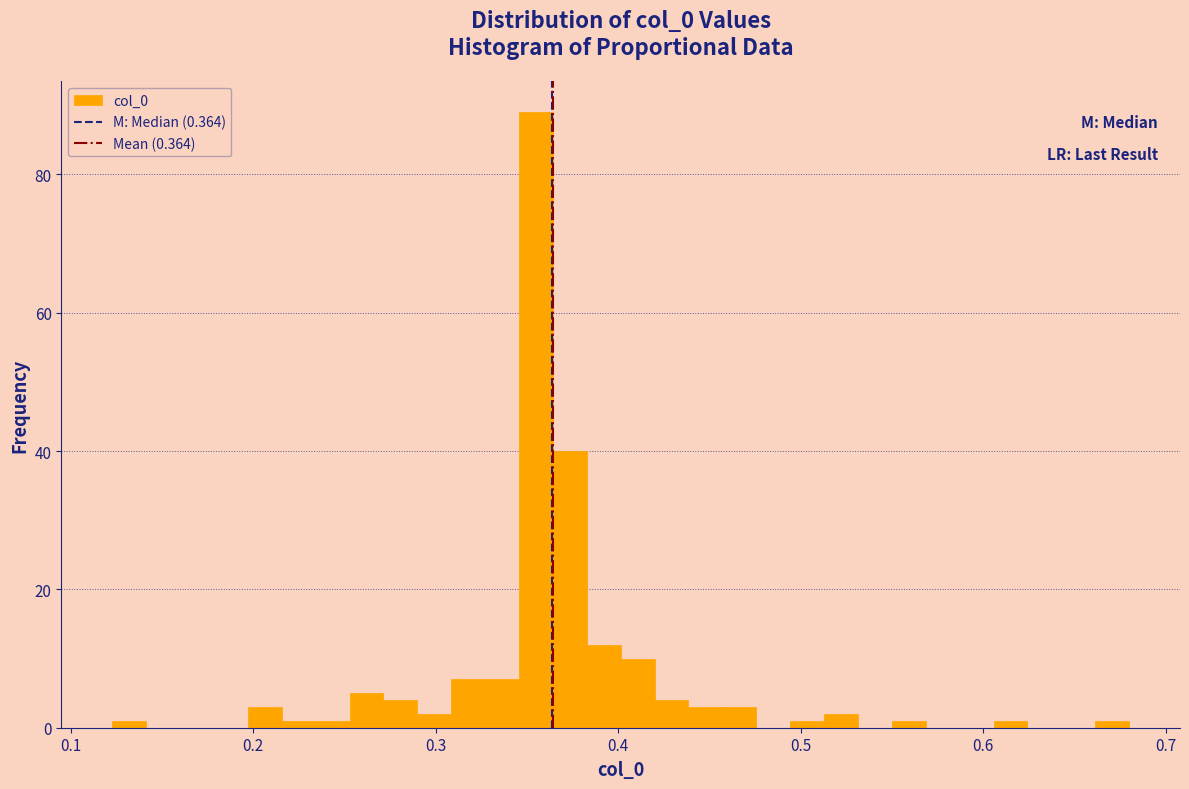

Around what value on the x-axis is the tallest bar? Give the approximate position of its centre, as read against the axis.

0.35